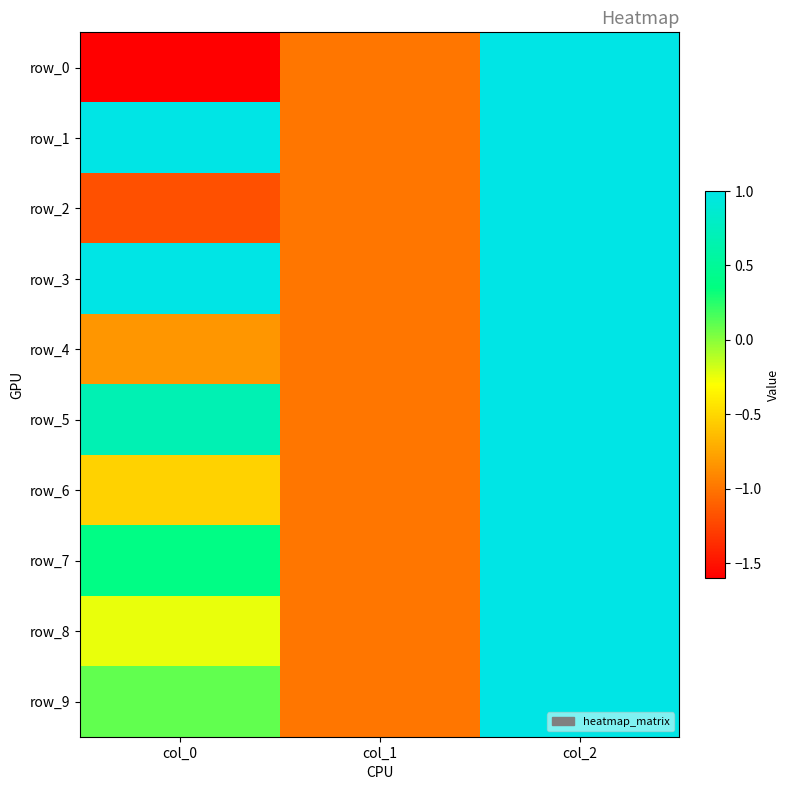

Rank the series by their maximum value, from lowest to highest.

row_0, row_2, row_4, row_5, row_6, row_7, row_8, row_9, row_3, row_1